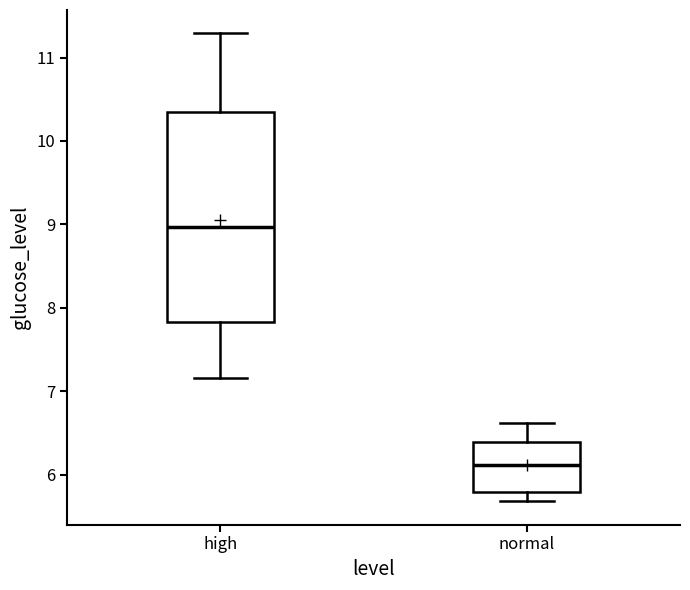

Reading left to right, read every box against the y-axis: the position of its median line, the range the box covers, and the ends of its whiskers. The values are not printed on the chart, so give them approximately, as read against the axis.

high: median 9.0, box 7.8 to 10.3, whiskers 7.2 to 11.3
normal: median 6.1, box 5.8 to 6.4, whiskers 5.7 to 6.6